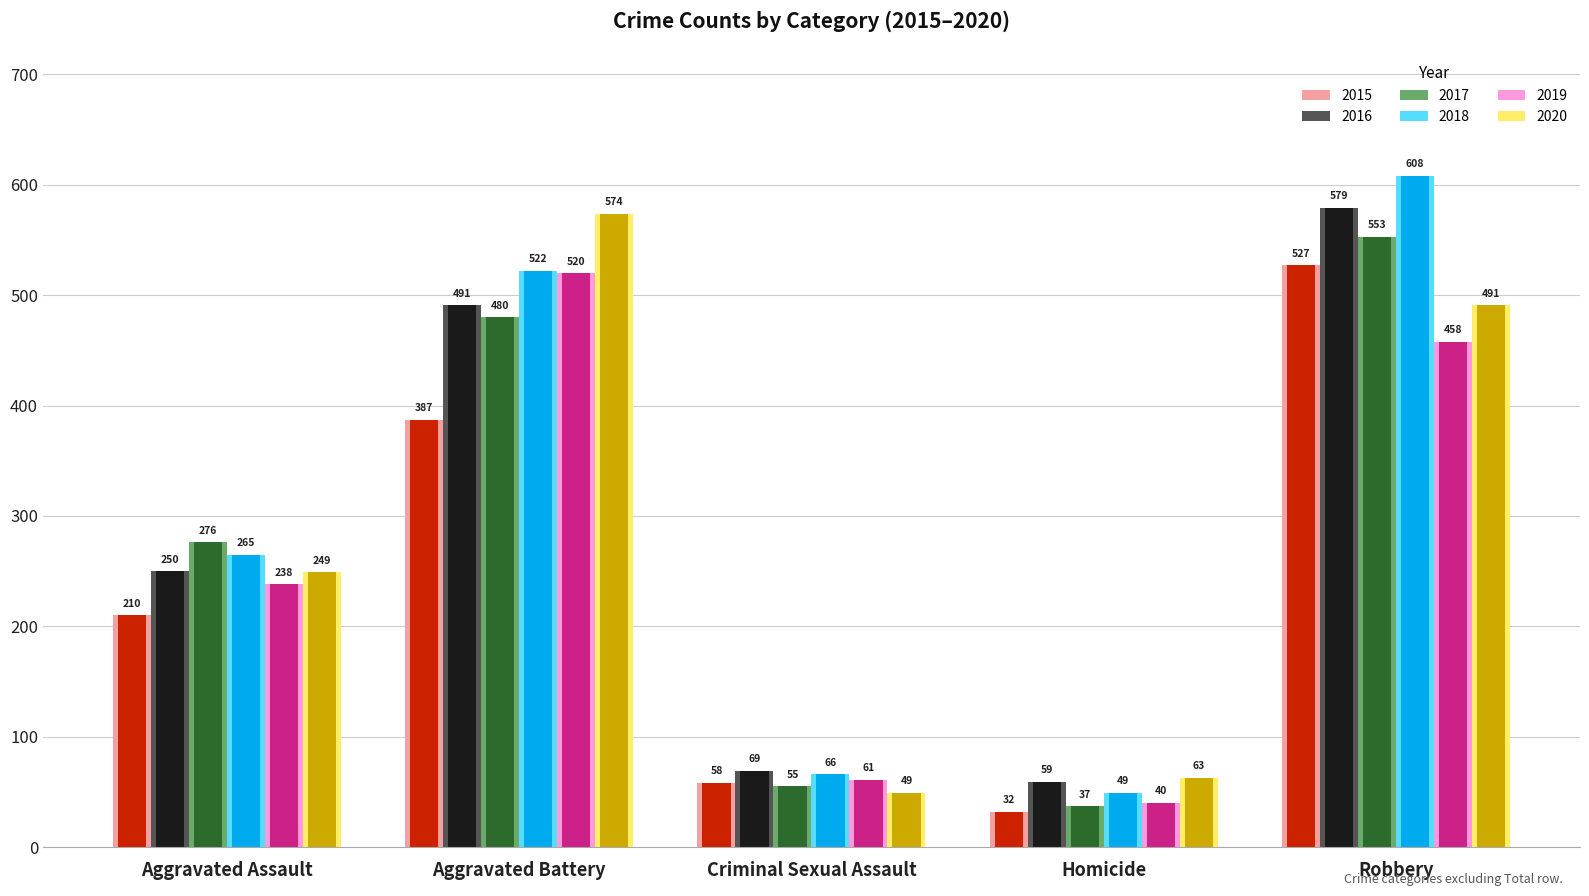

What is the difference between the highest and lowest values at Homicide?

31